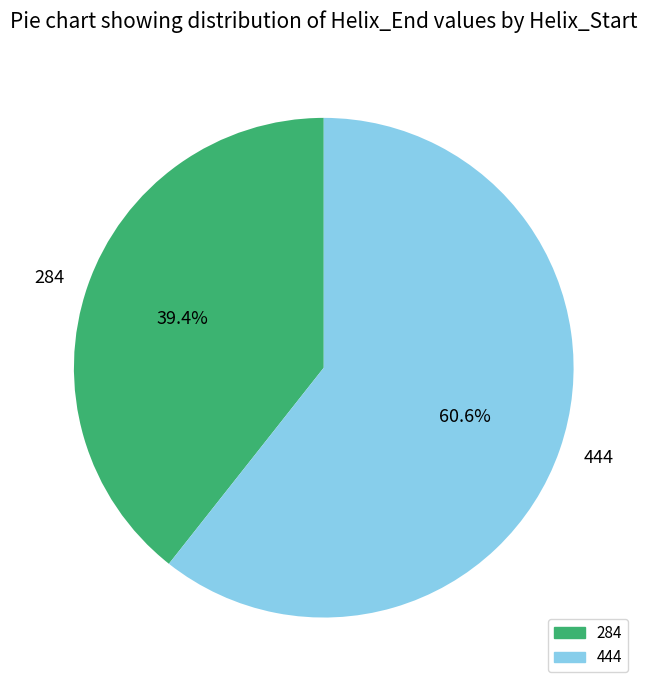

To the nearest percent, what percentage of the pie is 444?

61%